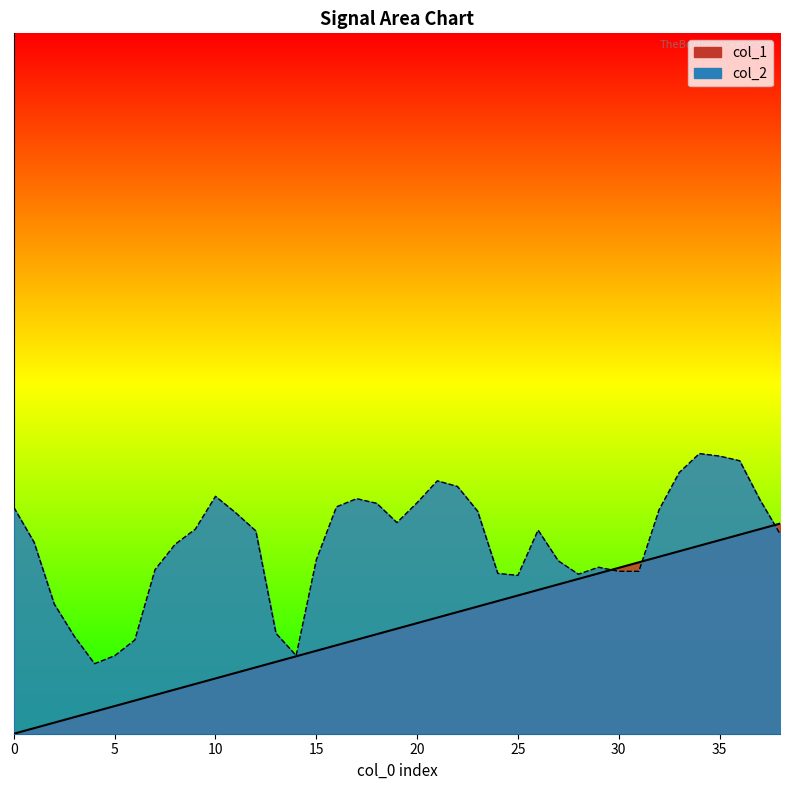

Between which two adjacent categories do col_1 and col_2 first intersect?

29 and 30